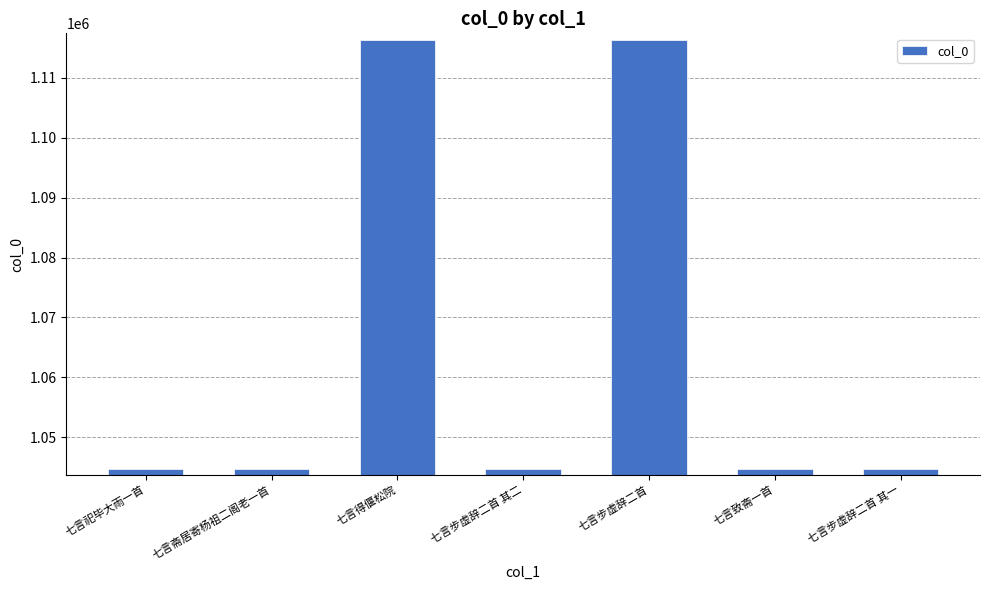

What is the difference between the values at 七言致斋一首 and 七言祀毕大雨一首?

1